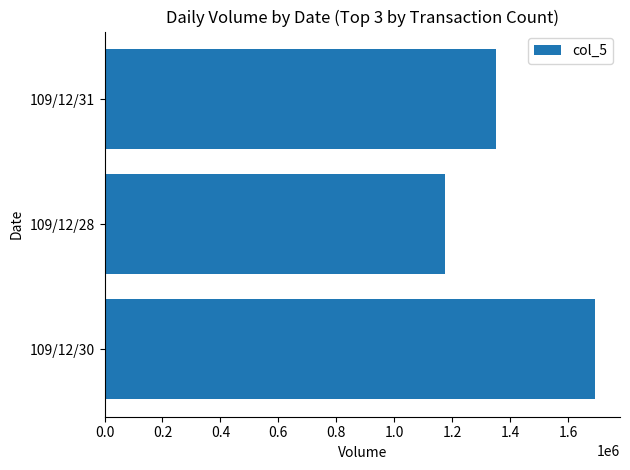

What is the difference between the values at 109/12/31 and 109/12/30?

345000